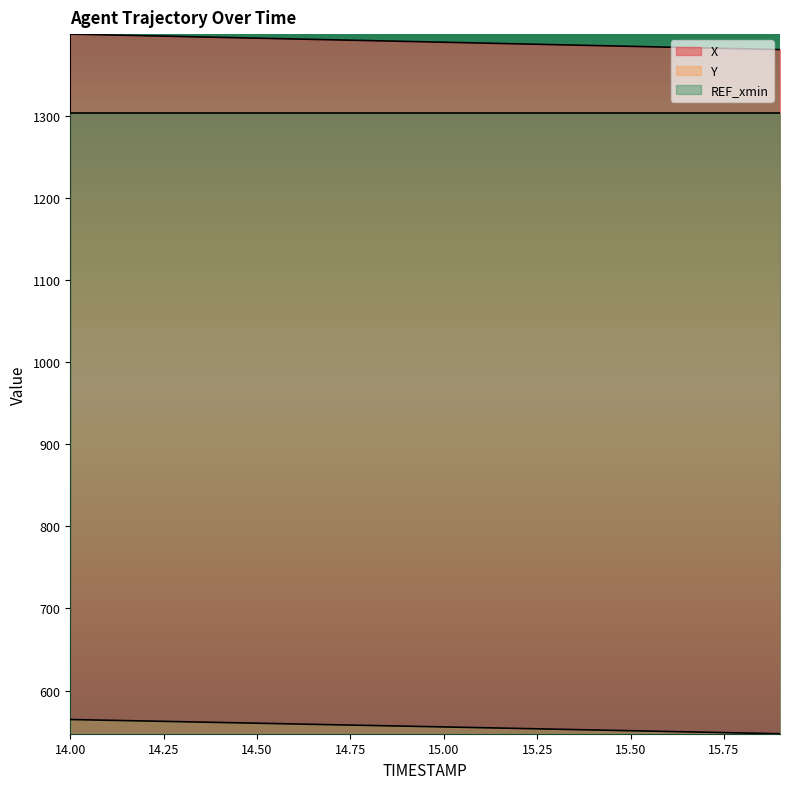

True or false: Y and X cross at least once.

False